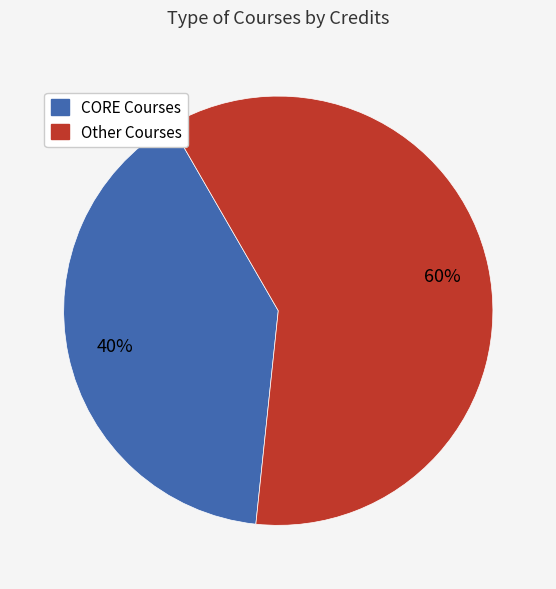

To the nearest percent, what is the difference between the largest and smallest slice percentages?

20%